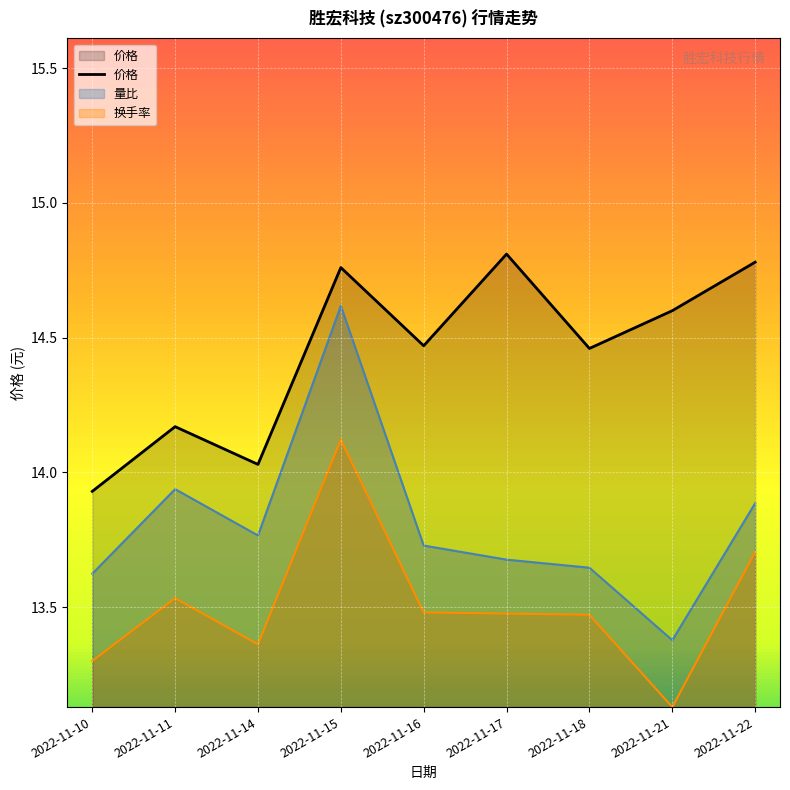

Where is the first local maximum for 价格?

2022-11-11